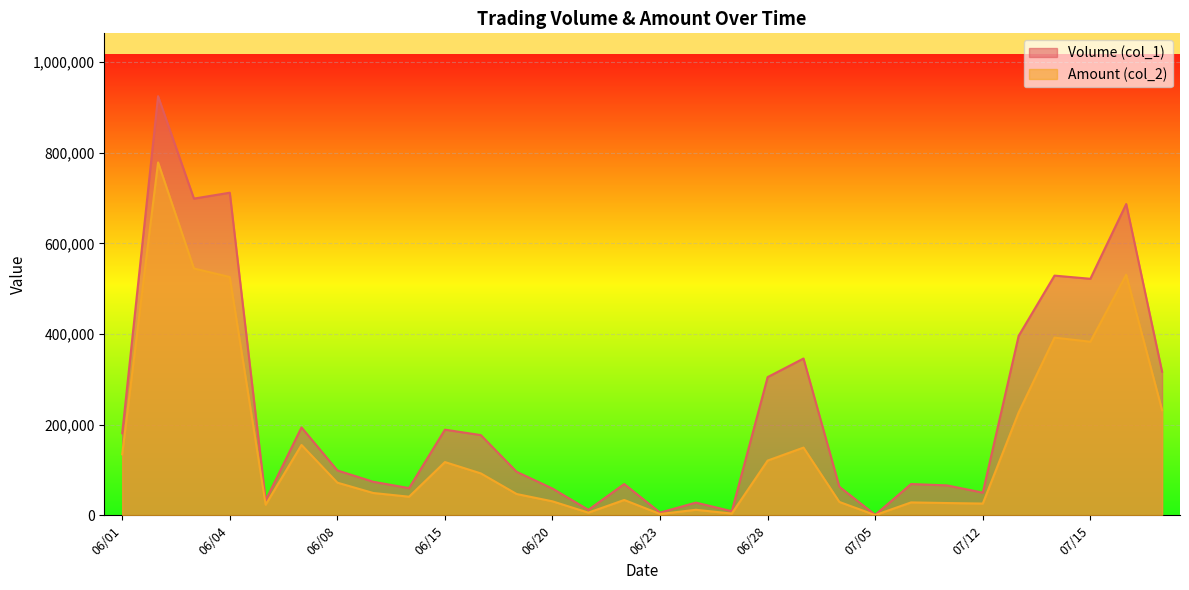

Reading right to left, list all the values displayed in this chart.

Volume (col_1): 317000	687000	522000	529000	396000	50000	66000	69000	1000	63000	346000	305000	9000	28000	6000	69000	12000	59000	96000	177000	189000	60000	74000	99000	194000	33000	712000	699000	925000	181000
Amount (col_2): 231930	530960	383030	392130	226980	25900	27050	28420	430	29450	149410	120750	3870	12120	2830	33800	5810	30770	46940	92490	117450	41020	49210	72010	155240	23380	525880	544710	778830	134610